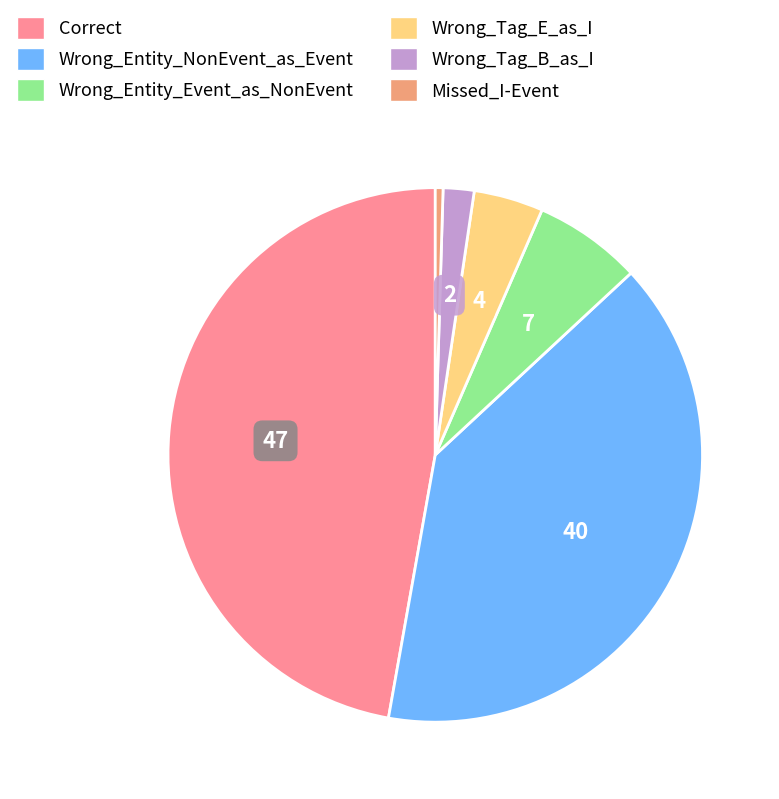

To the nearest percent, what is the combined percentage of Wrong_Entity_Event_as_NonEvent and Wrong_Entity_NonEvent_as_Event?

46%